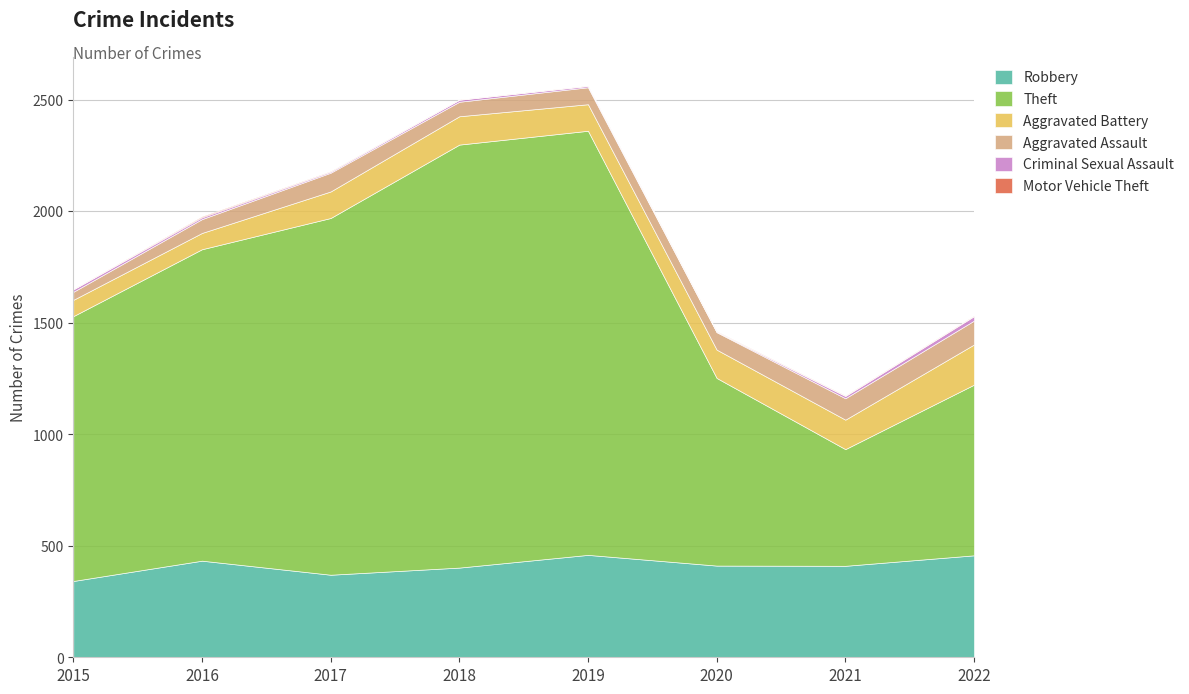

What is the spread (max minus min) of values at 2021?

521